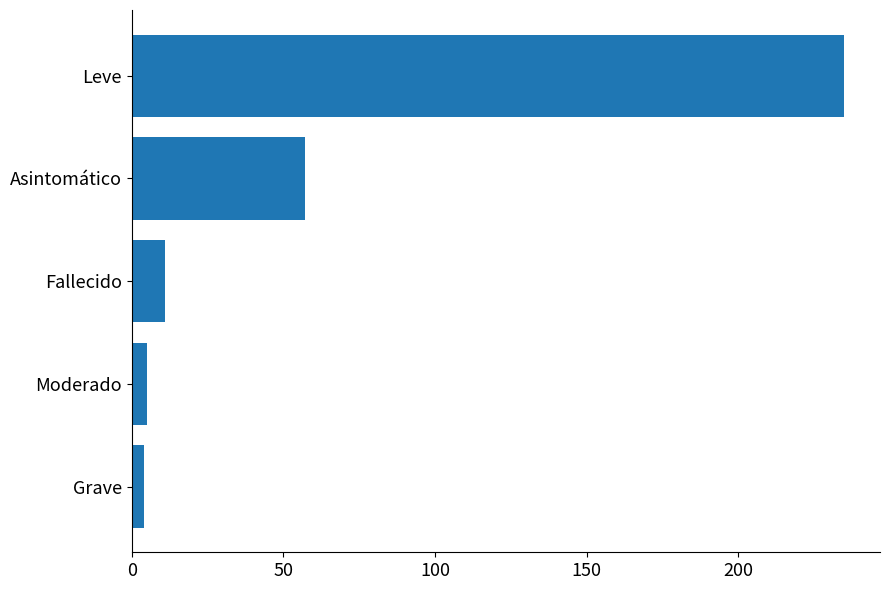

Reading bottom to top, transcribe all the data shown in this chart.

4	5	11	57	235